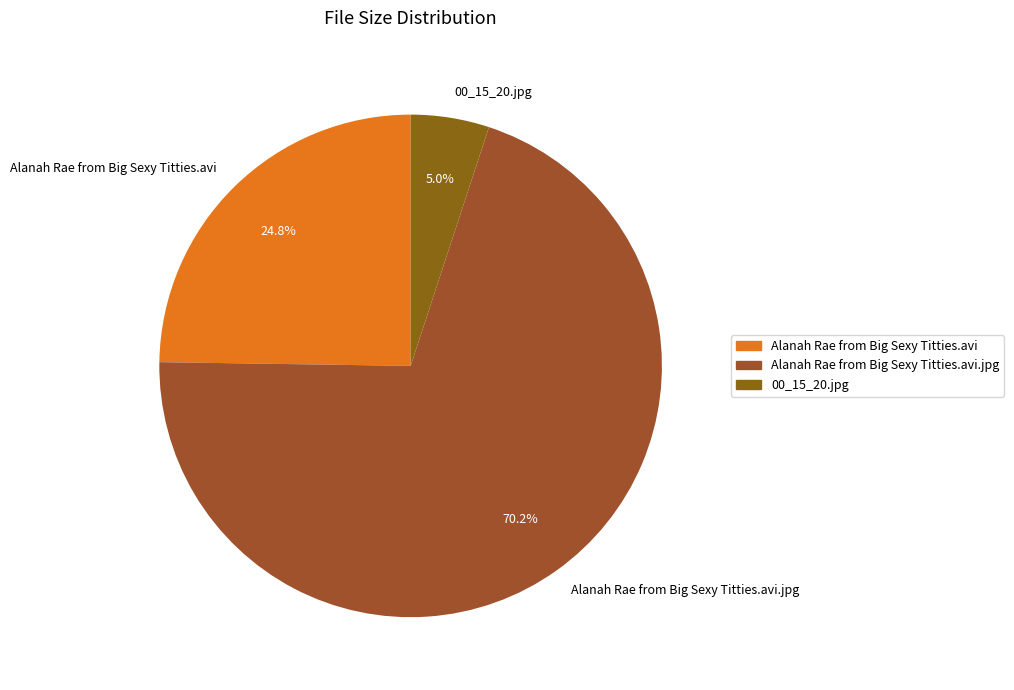

To the nearest percent, what is the difference between the largest and smallest slice percentages?

65%